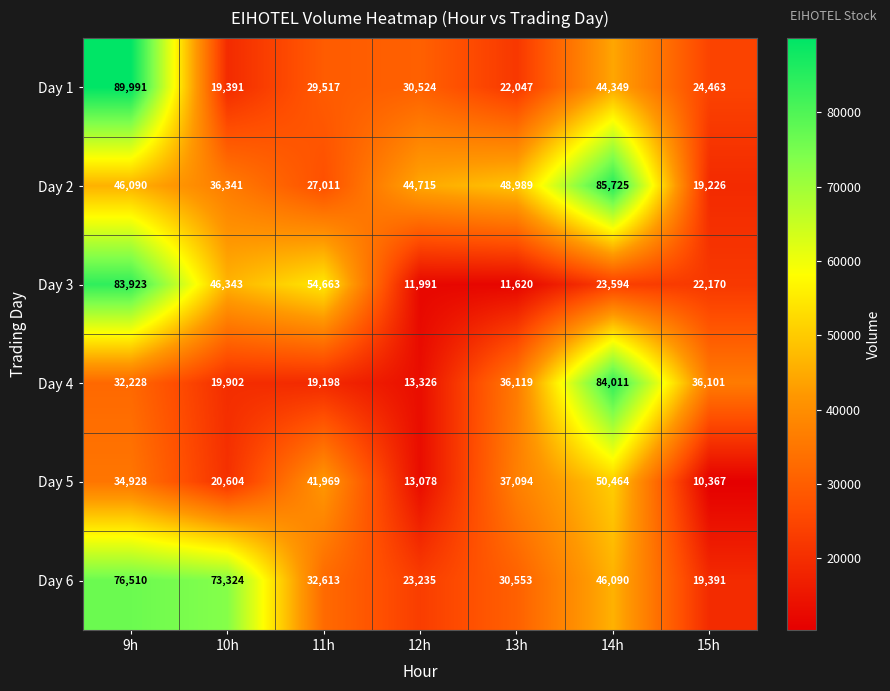

Which category has the highest value in the Day 6 series?

9h